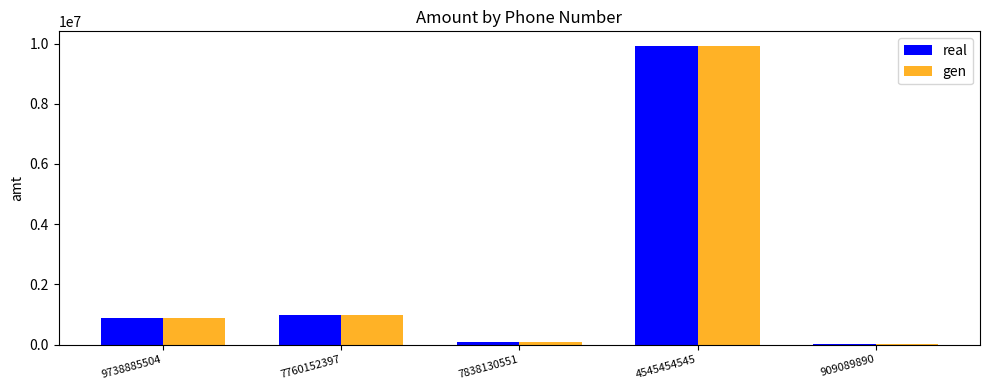

What is the total value across all series at 4545454545?

19817578